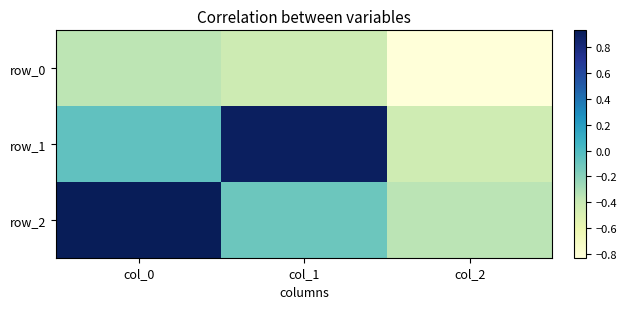

Reading right to left, what are all the values shown in this chart?

row_0: col_2=-0.8	col_1=-0.4	col_0=-0.4
row_1: col_2=-0.4	col_1=0.9	col_0=-0.1
row_2: col_2=-0.4	col_1=-0.1	col_0=0.9